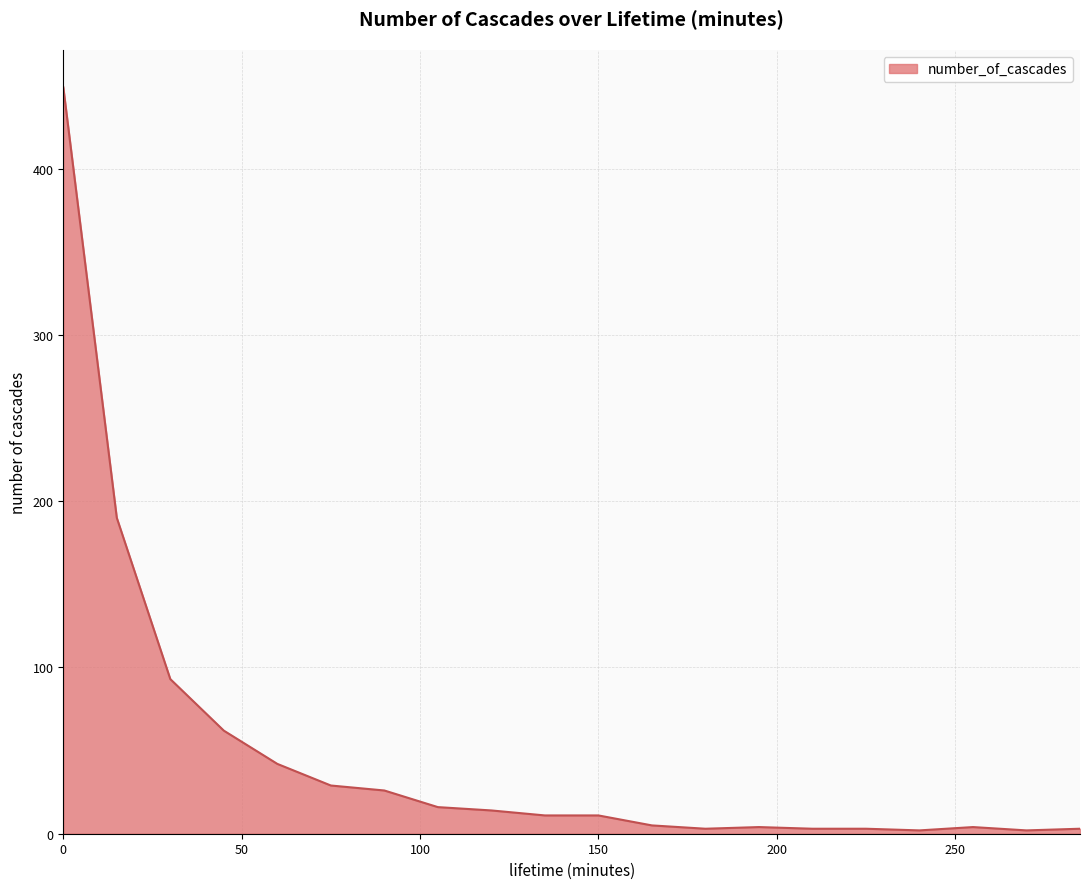

Does the chart have visible grid lines?

Yes